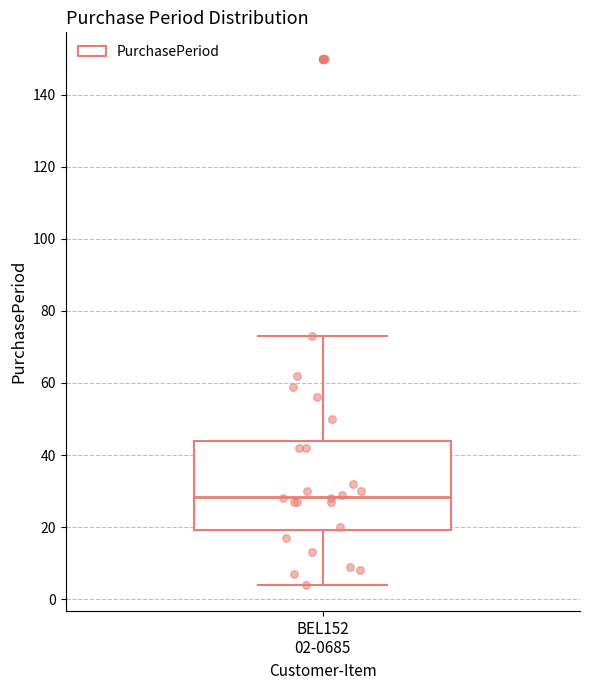

Read this box plot against the y-axis: the position of the median line, the range covered by the box, and the ends of both whiskers. The values are not printed on the chart, so give them approximately, as read against the axis.

median 28, box 20 to 44, whiskers 4 to 74